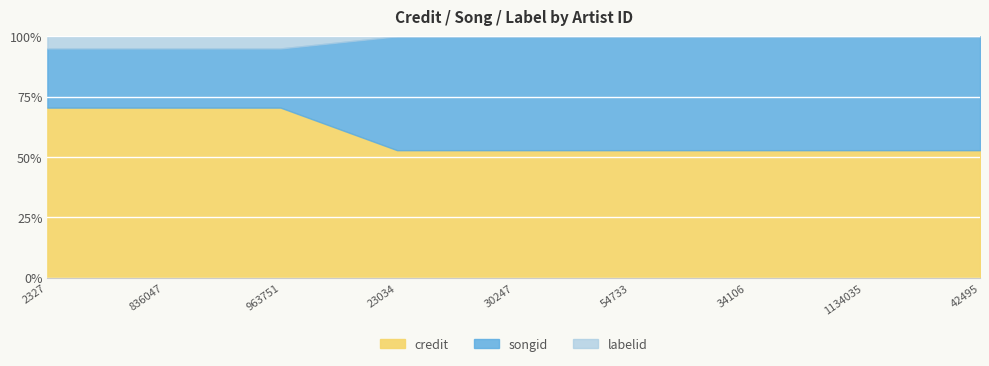

What is the difference between the maximum and minimum values in the songid series?

5.0